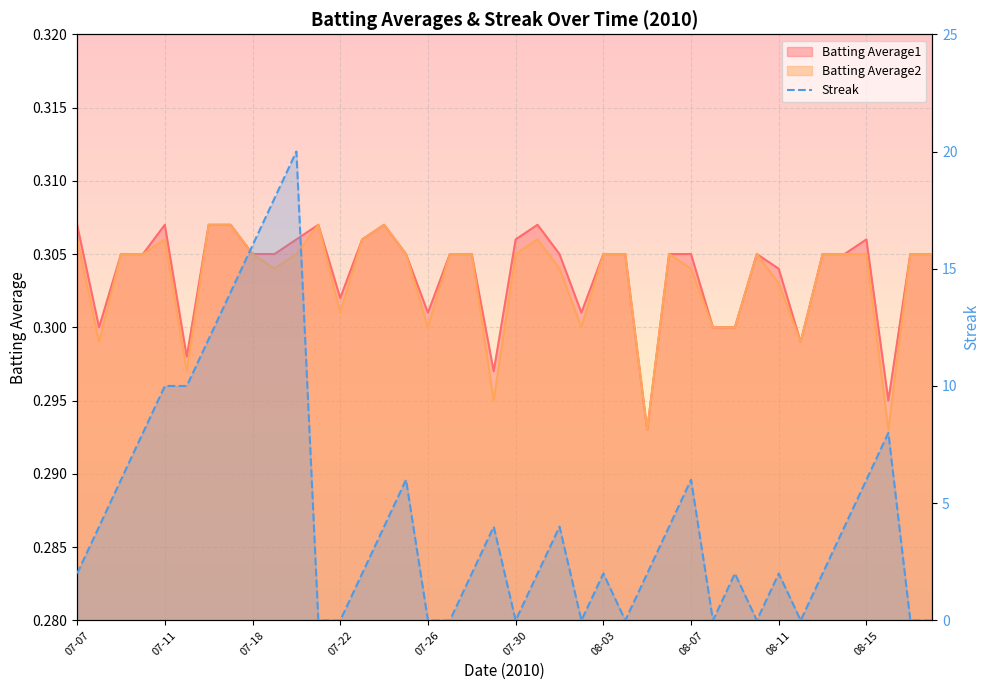

Read the value at 15.

6